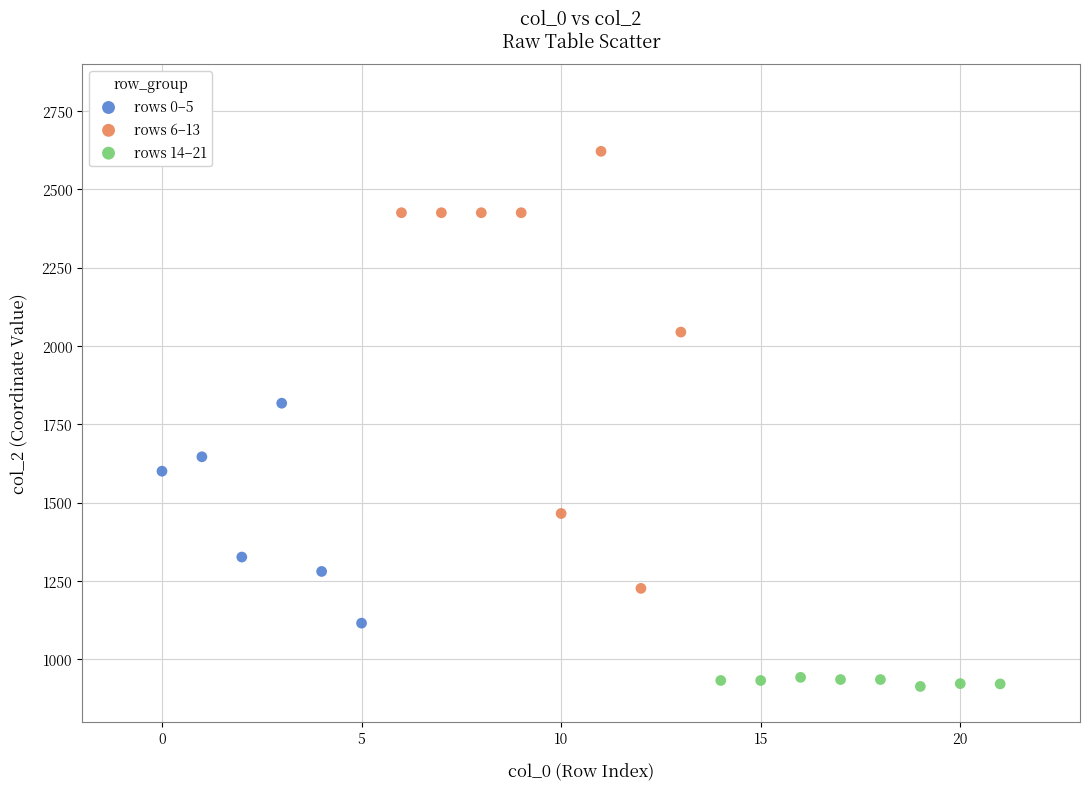

Which series contains the lowest Y value?

rows 14–21